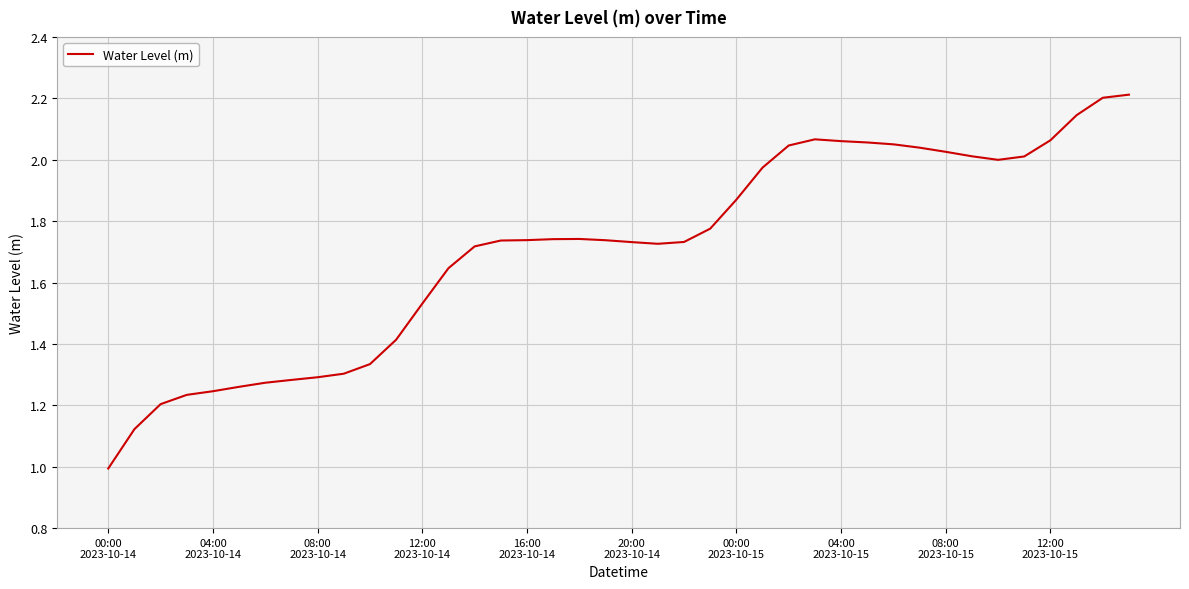

Does the chart display data point markers on the line(s)?

No